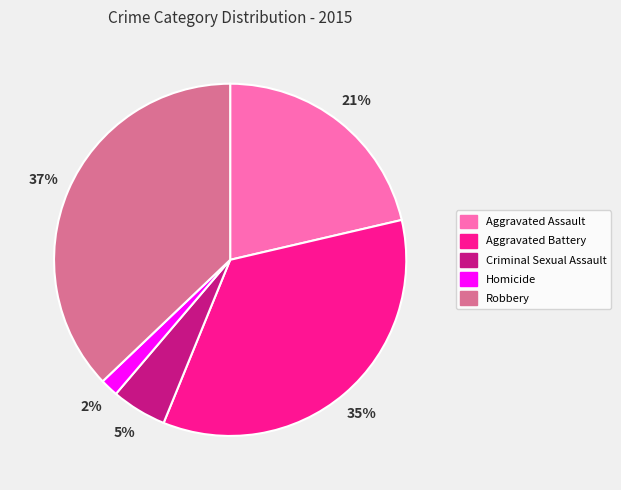

To the nearest percent, what portion does Aggravated Battery represent?

35%